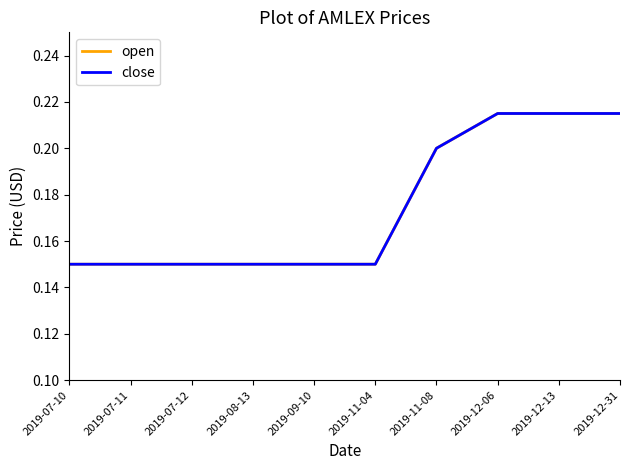

True or false: open and close cross at least once.

False